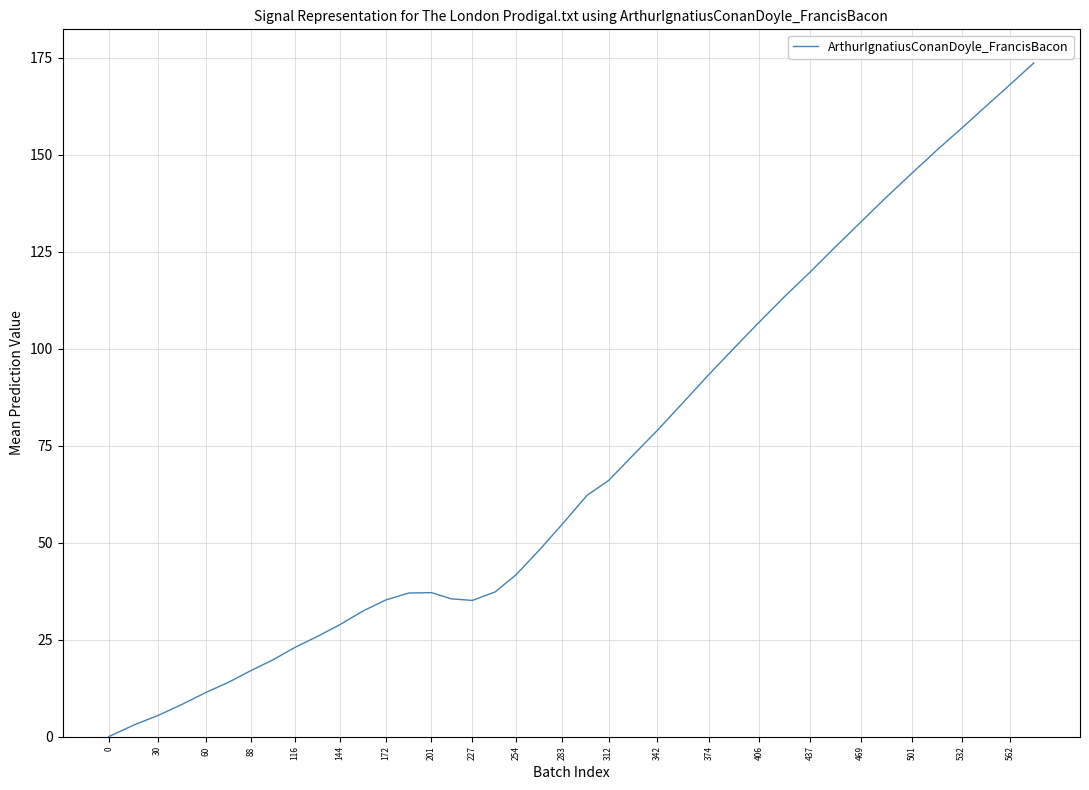

What is the difference between the maximum and minimum values?

173.6